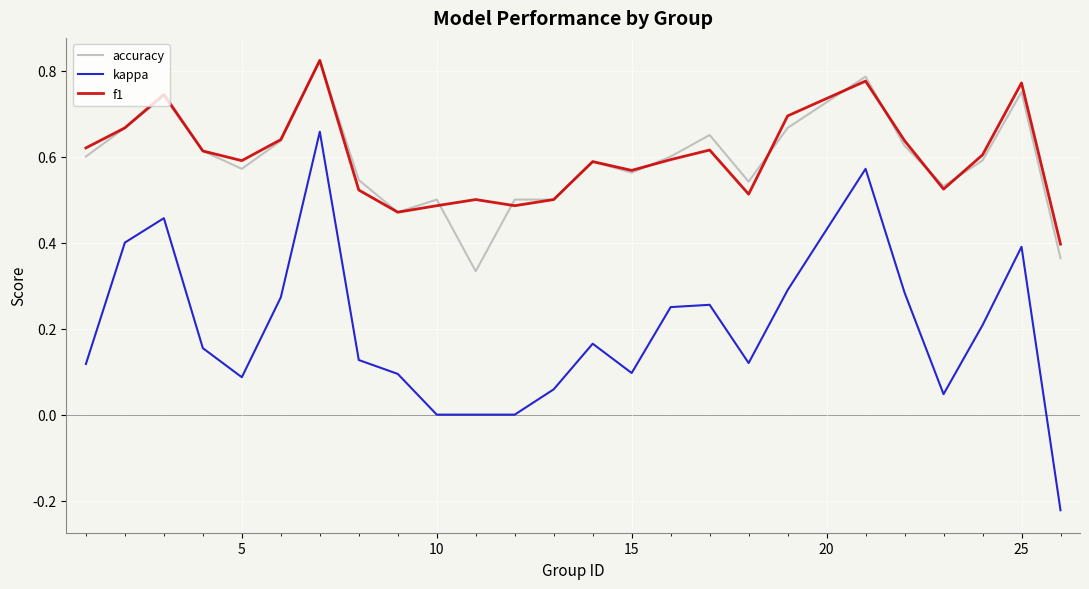

How many interior local valleys does the f1 series have?

6